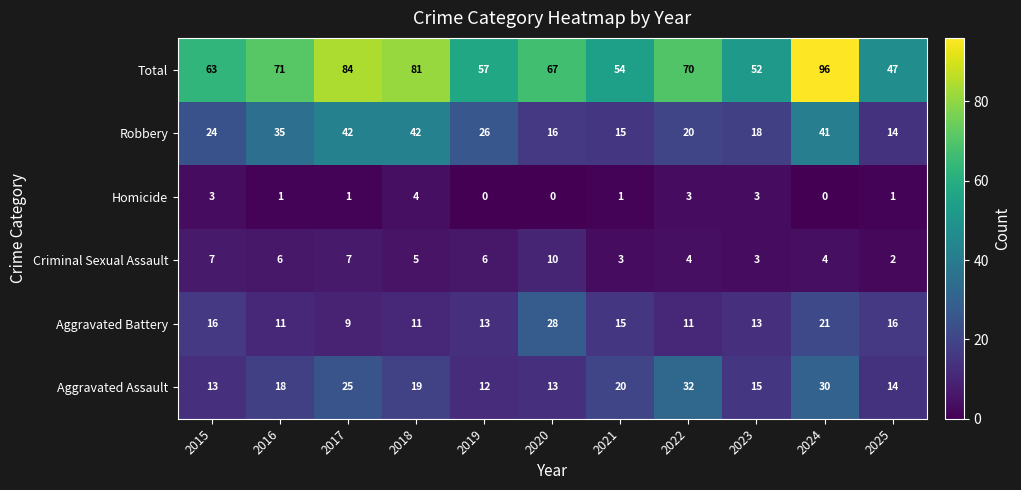

How many distinct data groups are displayed?

6